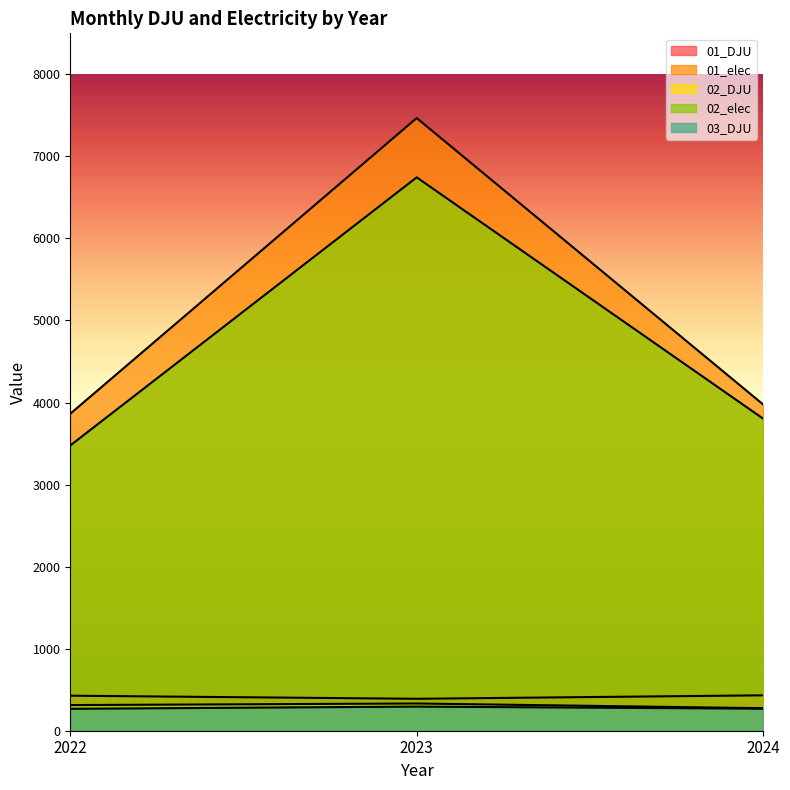

What are all the series names shown in the legend?

01_DJU, 01_elec, 02_DJU, 02_elec, 03_DJU